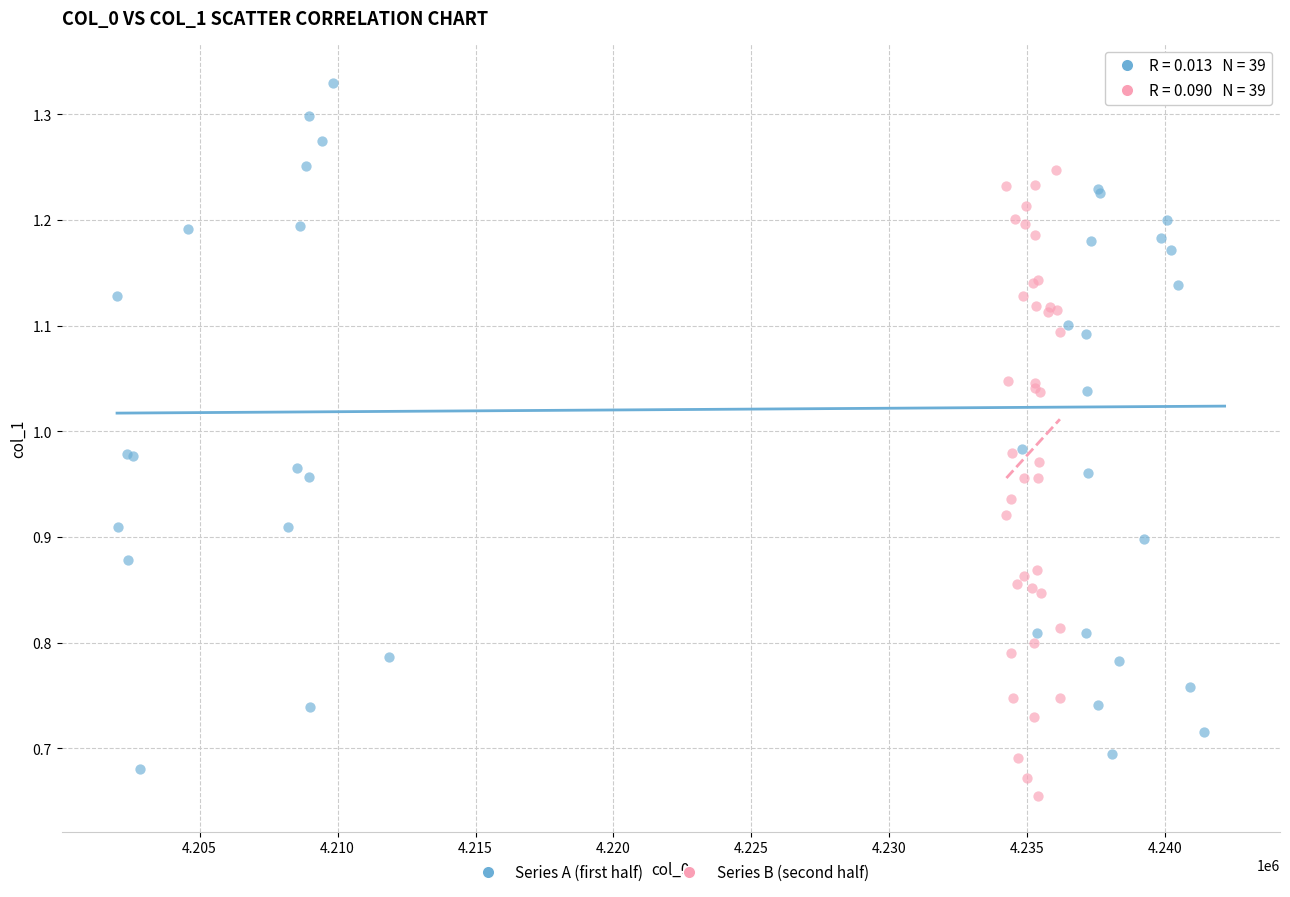

Which series contains the highest Y value?

Series A (first half)